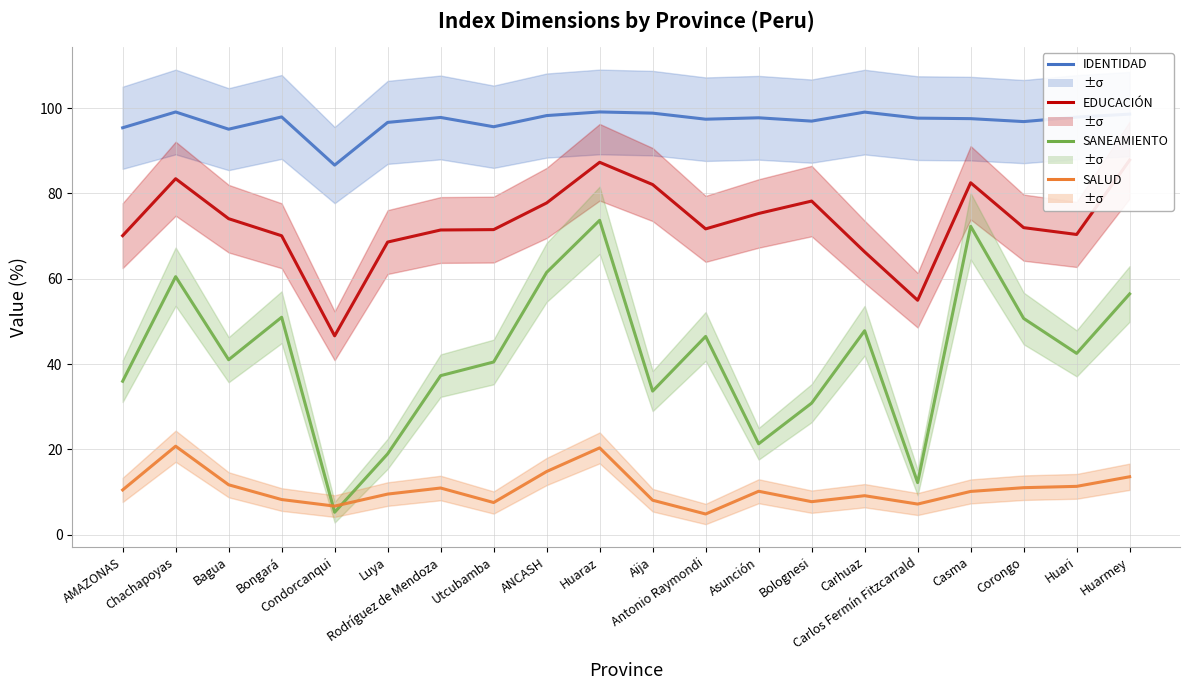

Count the number of categories in the chart.

20